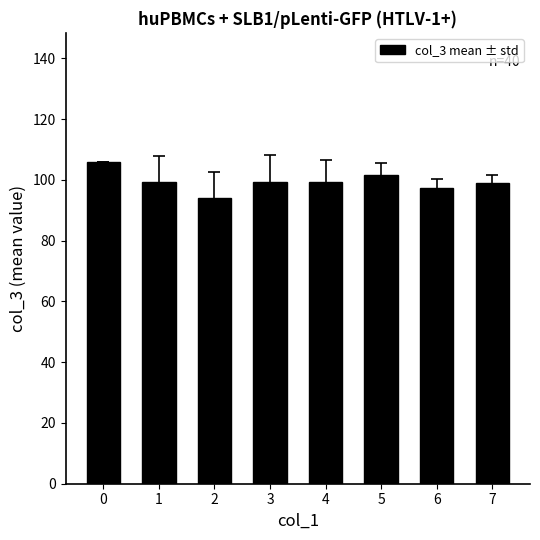

What is the value of the 6th bar from the left?

101.5